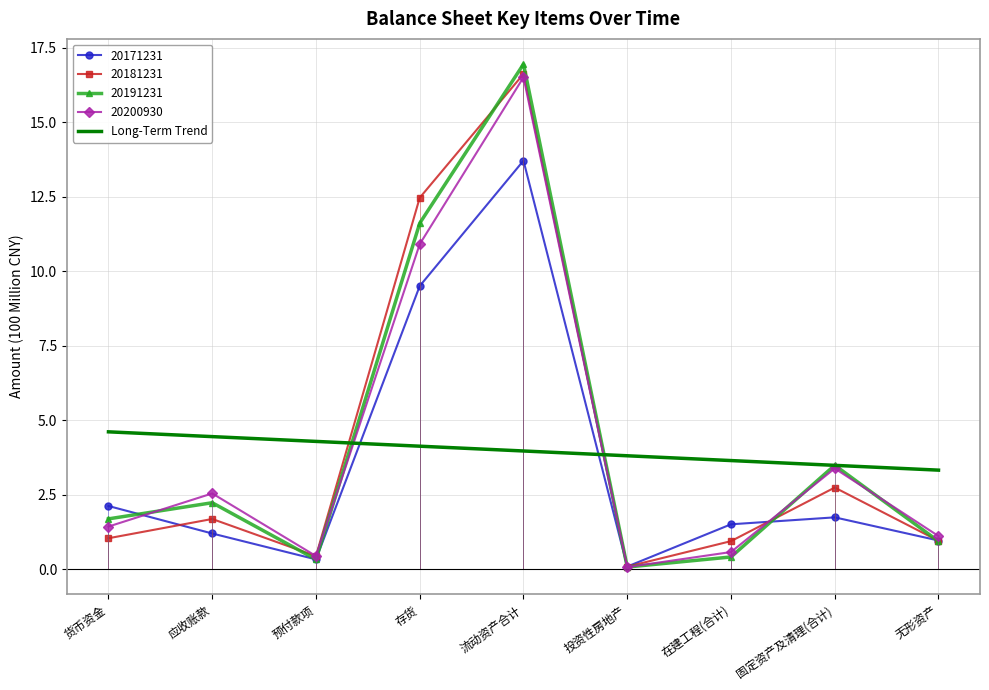

How many series are shown in this chart?

1